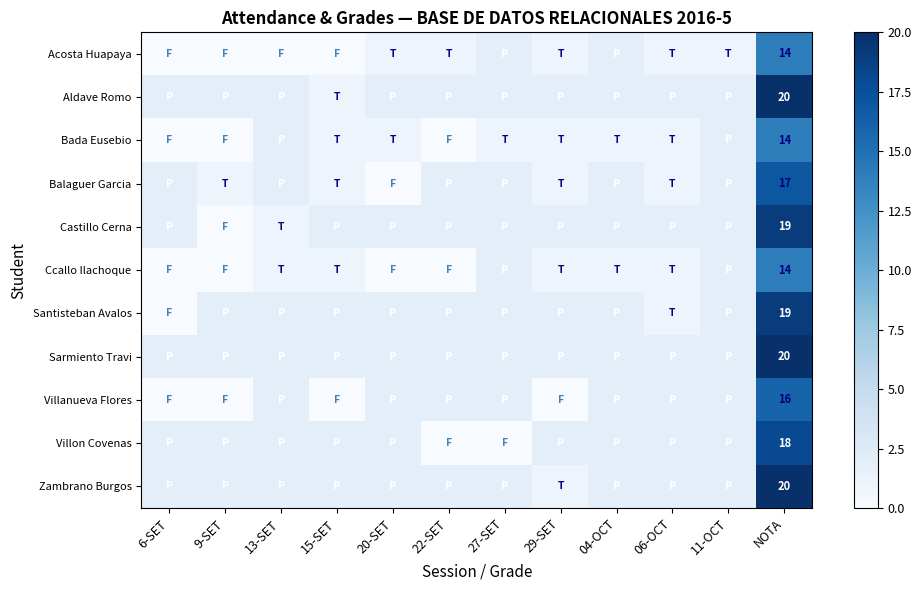

Where is Acosta Huapaya nearest to the value 7?

27-SET